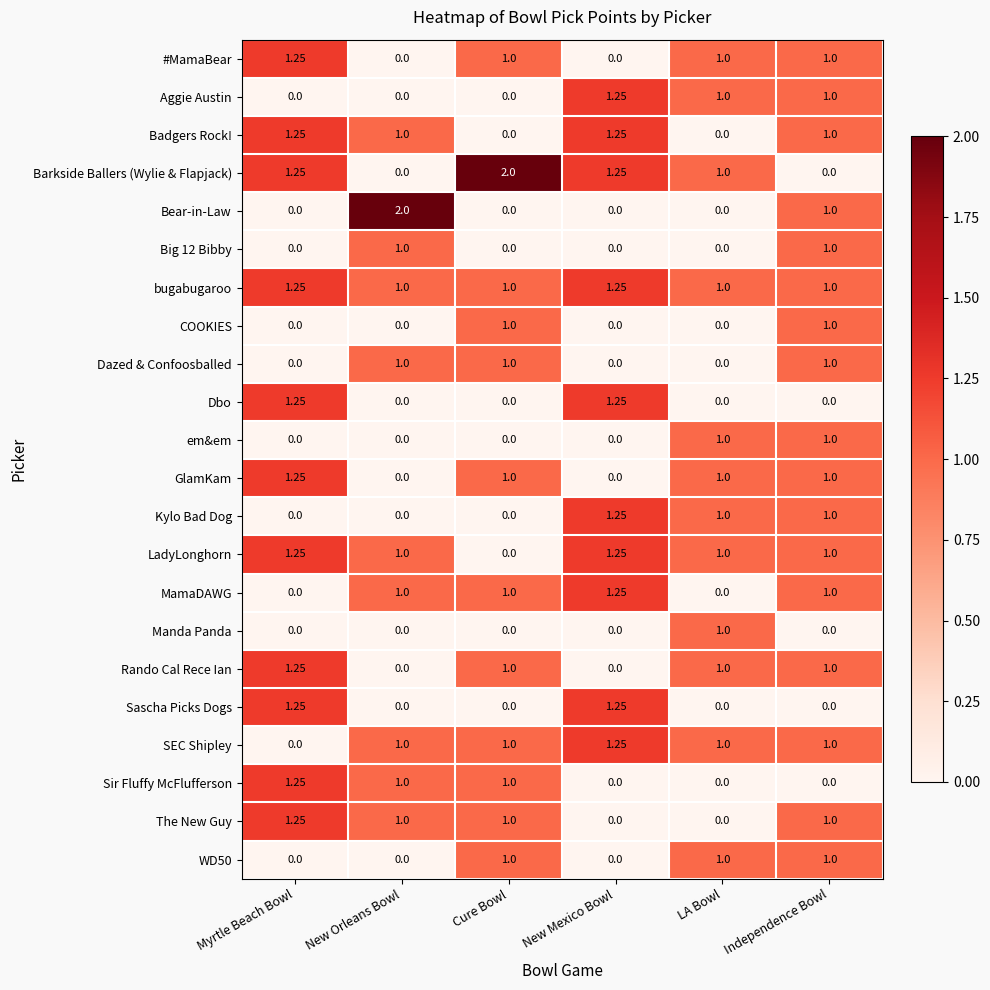

Which category has the highest value in the SEC Shipley series?

New Mexico Bowl